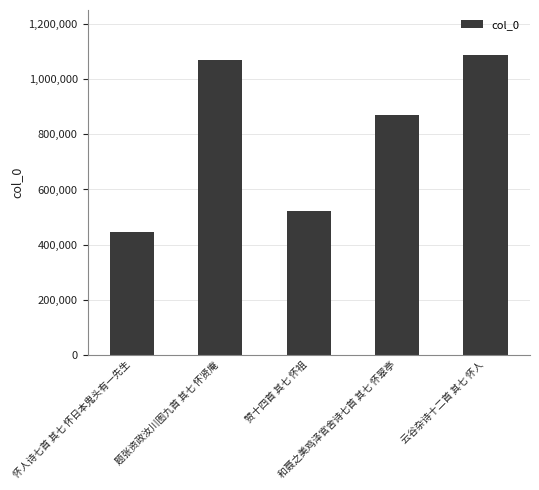

What is the change in value from 题张资政汝川图九首 其七 怀贤庵 to 云谷杂诗十二首 其七 怀人?

+16756